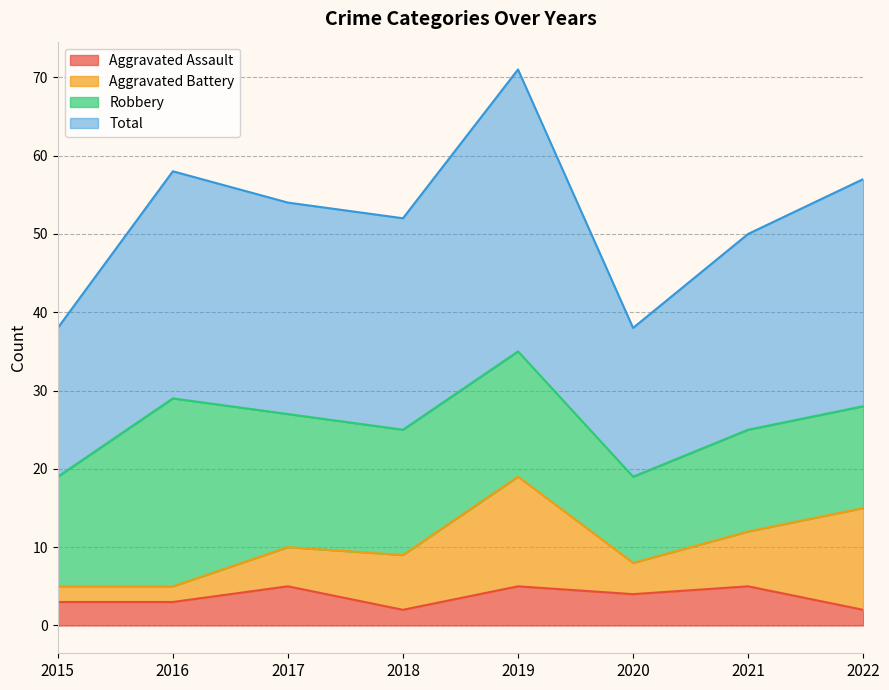

At which category is the sum across all series the highest?

2019